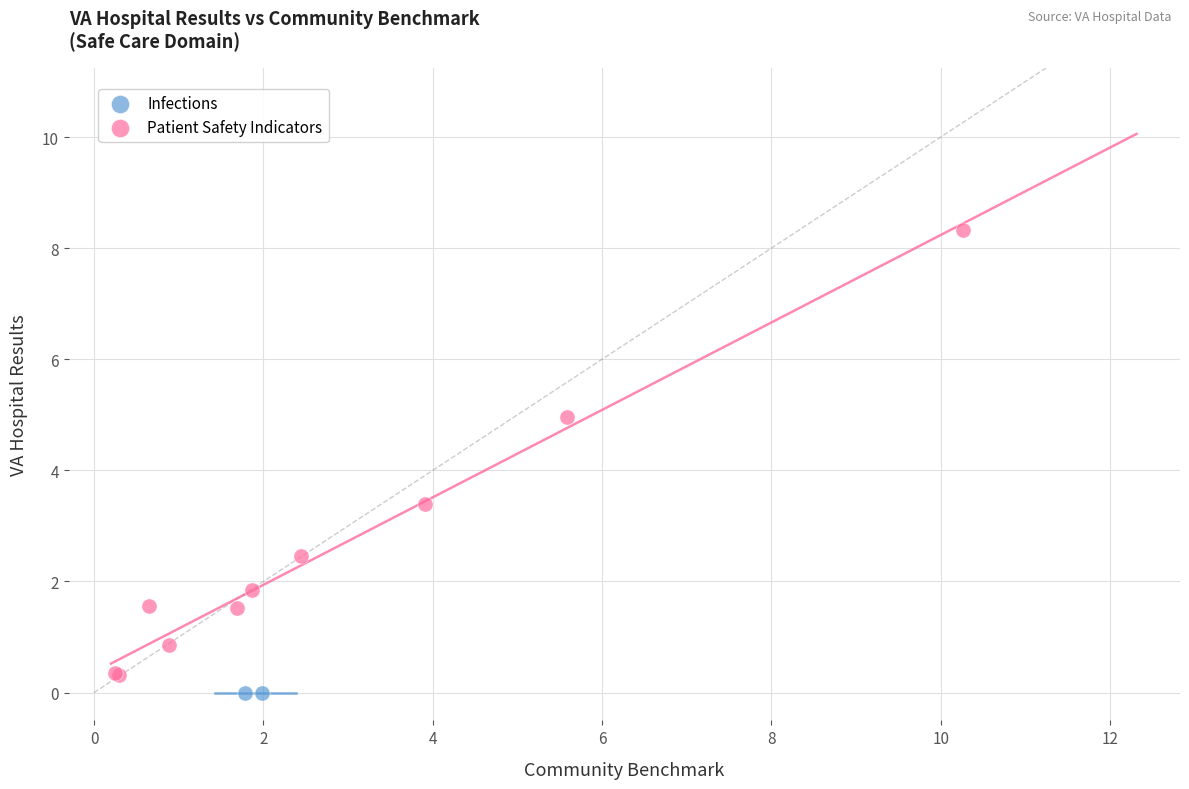

What are all the series names shown in the legend?

Infections, Patient Safety Indicators